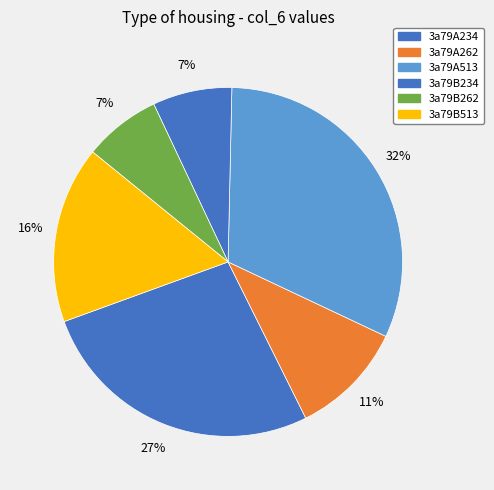

How many segments does this pie chart have?

6